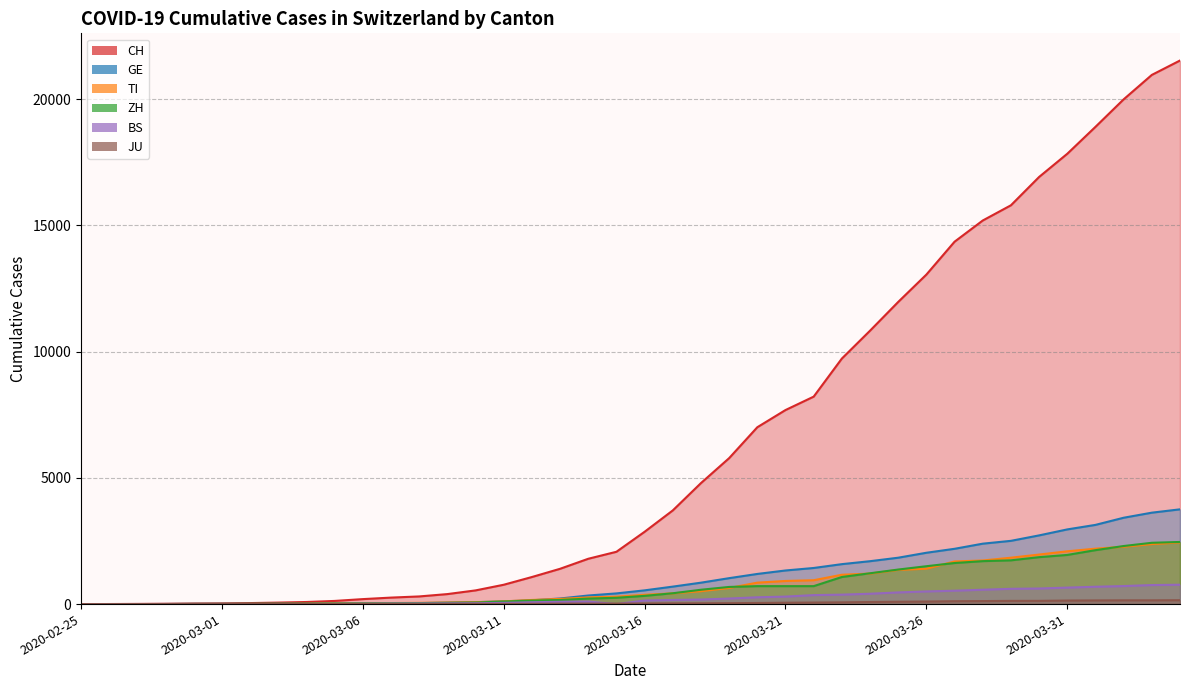

True or false: GE has a value of 4 at 2020-02-28.

True